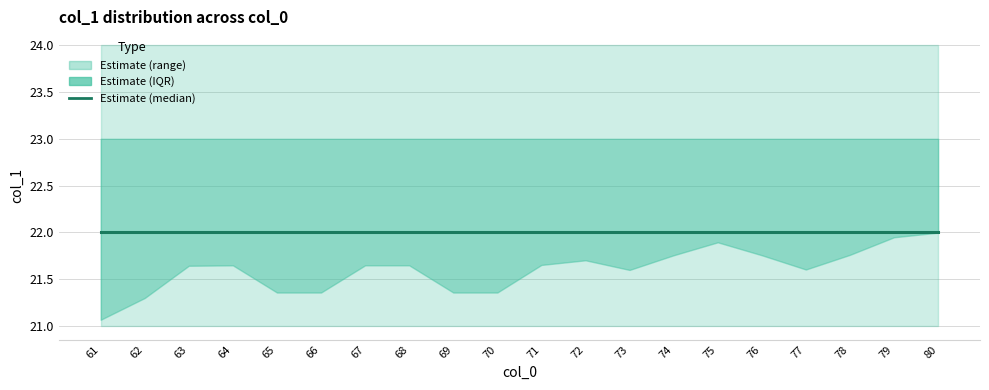

What value does the min series have at 72?

21